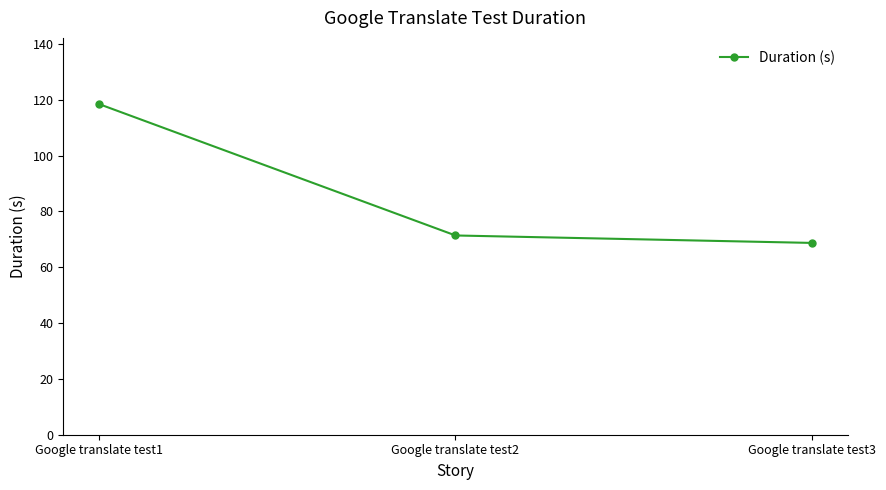

Between Google translate test1 and Google translate test3, which is larger?

Google translate test1